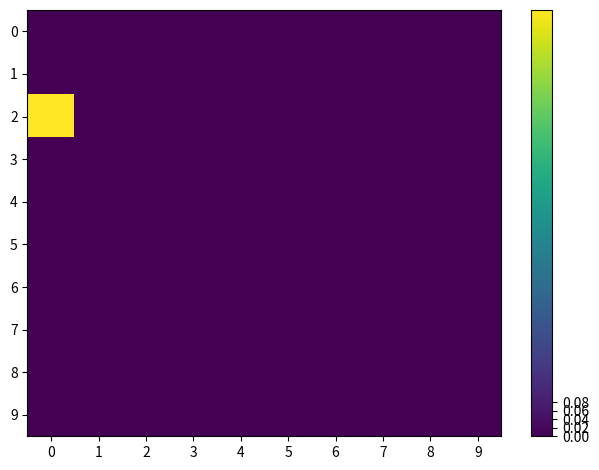

Reading left to right, list all the values displayed in this chart.

row_0: 0	0	0	0	0	0	0	0	0	0
row_1: 0	0	0	0	0	0	0	0	0	0
row_2: 1	0	0	0	0	0	0	0	0	0
row_3: 0	0	0	0	0	0	0	0	0	0
row_4: 0	0	0	0	0	0	0	0	0	0
row_5: 0	0	0	0	0	0	0	0	0	0
row_6: 0	0	0	0	0	0	0	0	0	0
row_7: 0	0	0	0	0	0	0	0	0	0
row_8: 0	0	0	0	0	0	0	0	0	0
row_9: 0	0	0	0	0	0	0	0	0	0